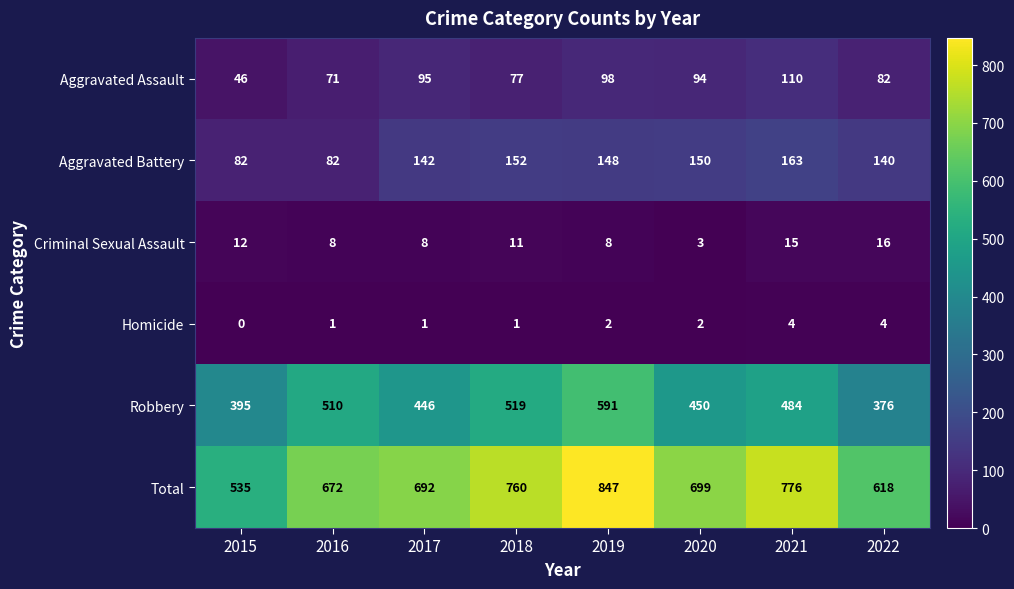

What is the difference between the maximum and minimum values in the Homicide series?

4